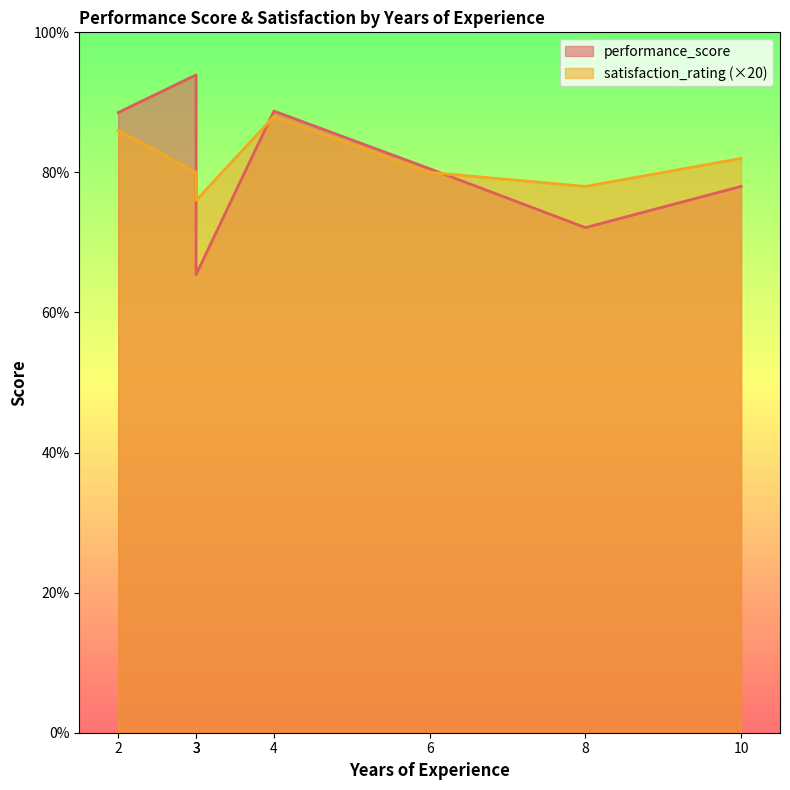

What is the lowest value of the performance_score series?

65.4